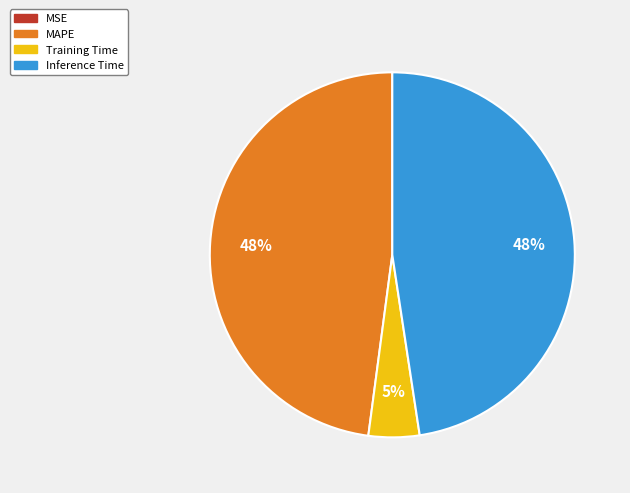

True or false: MAPE accounts for 42% of the total.

False